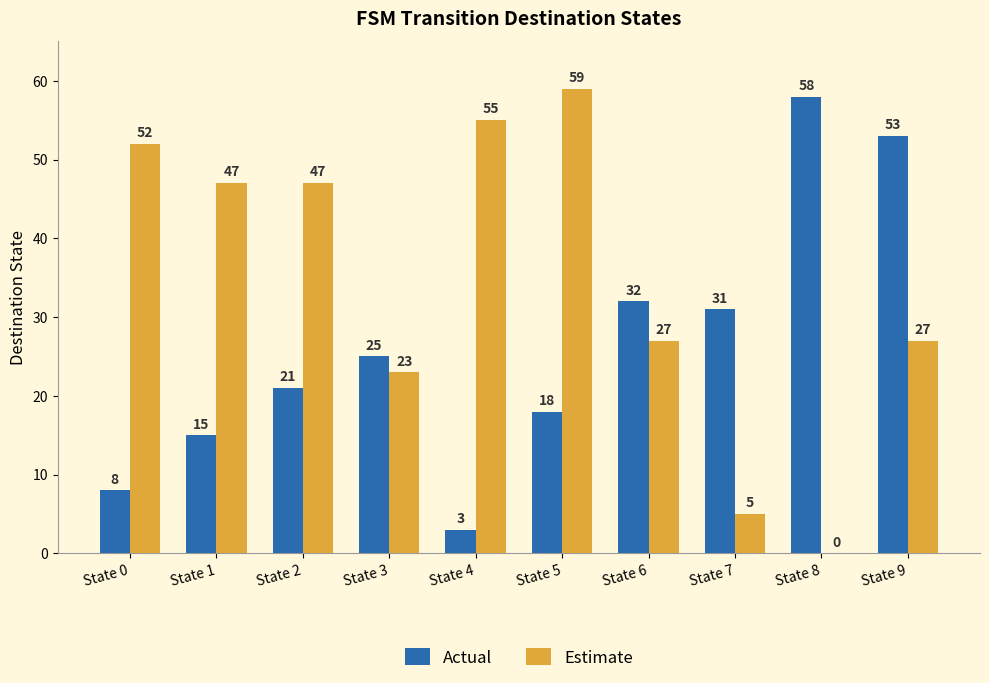

Reading right to left, extract all data points from this chart.

Actual: 53	58	31	32	18	3	25	21	15	8
Estimate: 27	0	5	27	59	55	23	47	47	52